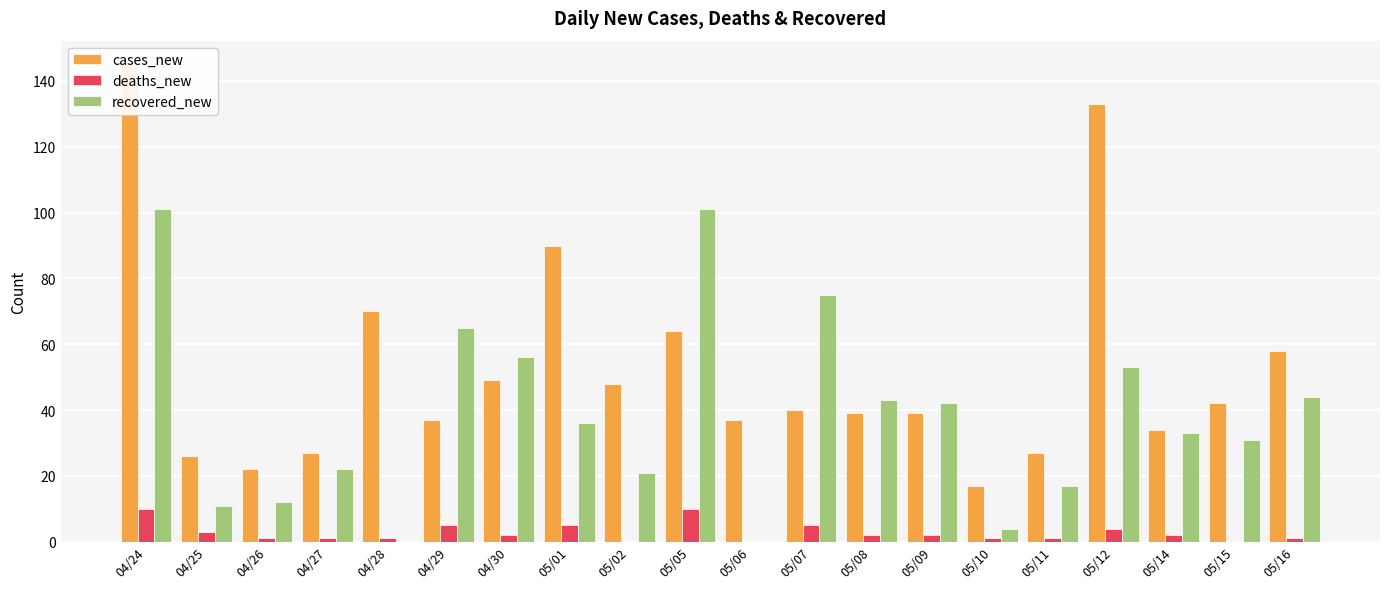

Between 05/07 and 05/15, which series saw the biggest shift?

recovered_new